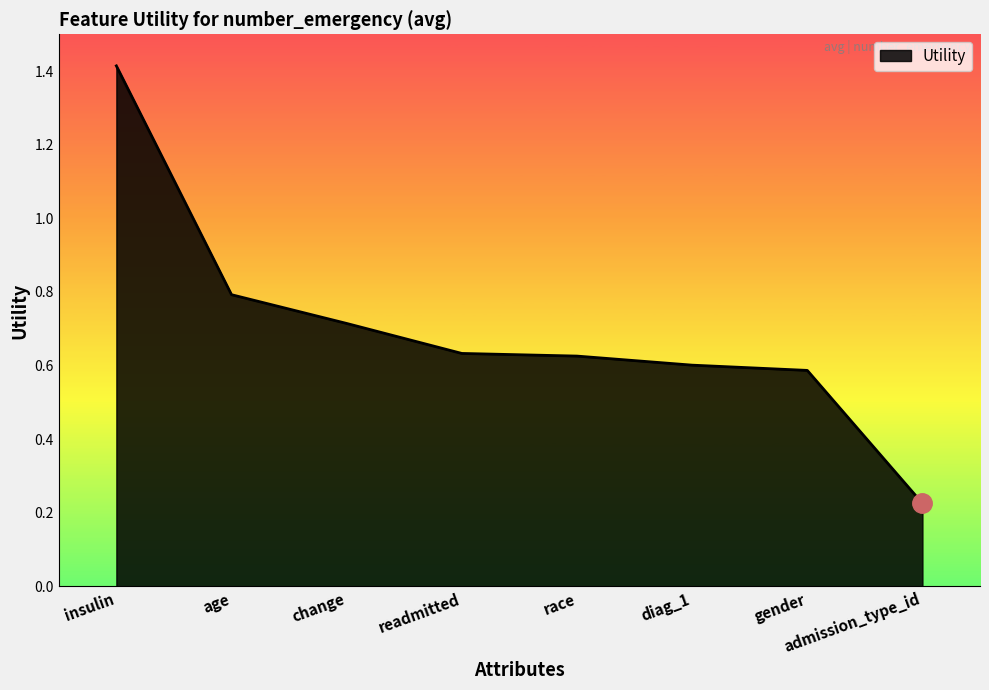

What is the greatest value displayed?

1.4